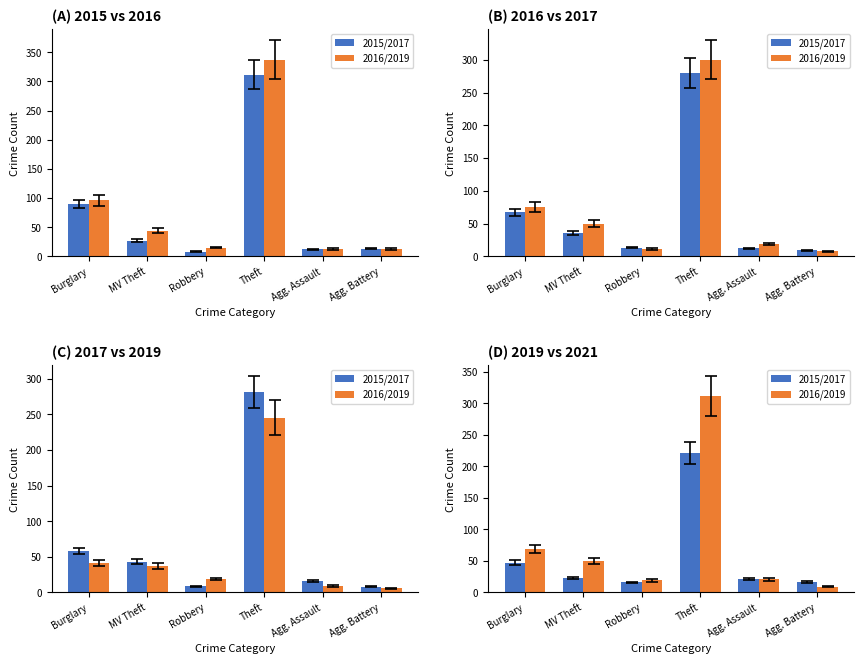

What position from the right is Robbery?

4